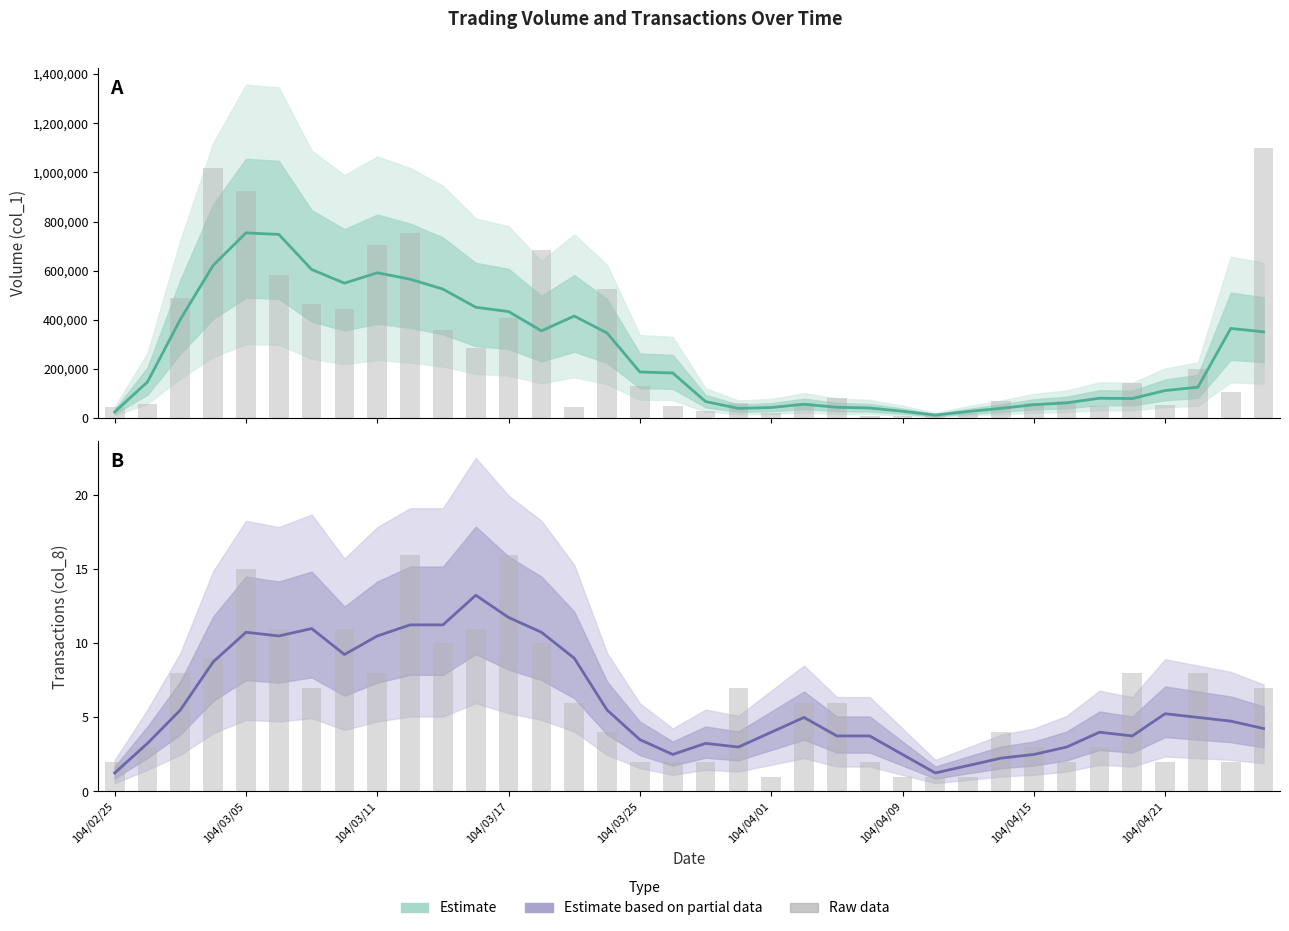

How many values in the Estimate based on partial data series are below 4?

15